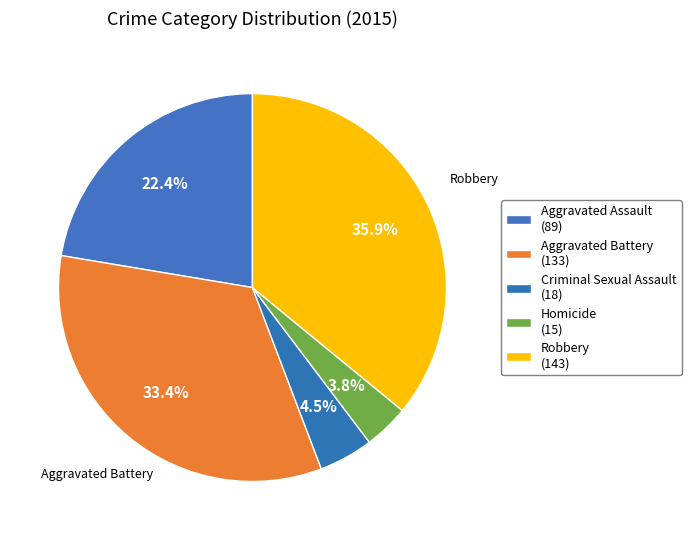

To the nearest percent, what percentage of the pie is Homicide?

4%